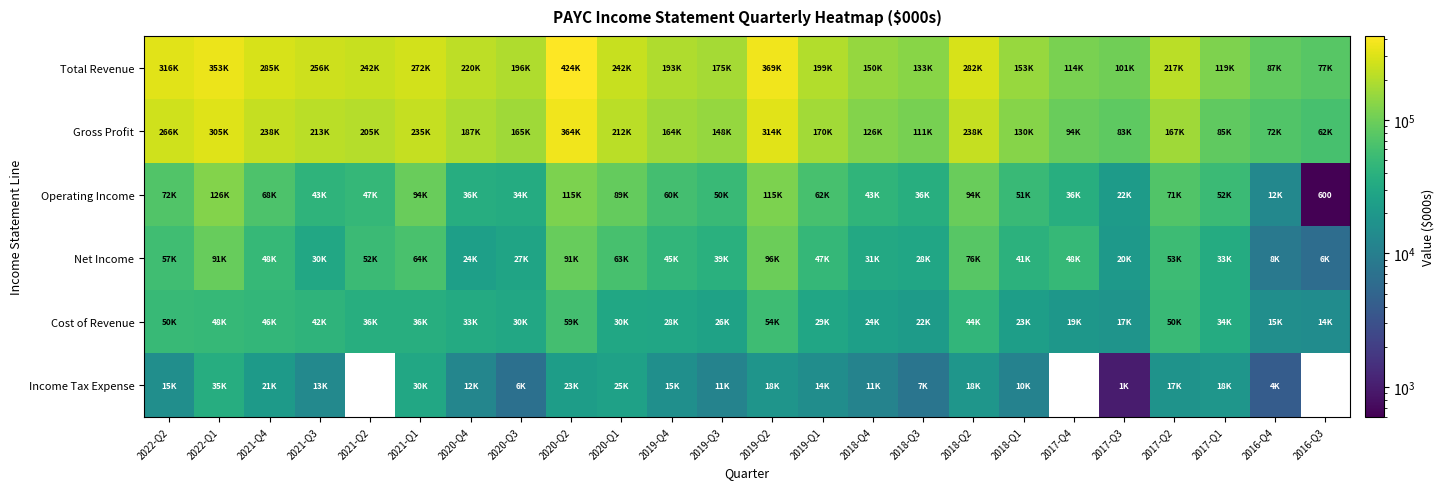

At how many categories does at least one series exceed 203396?

12